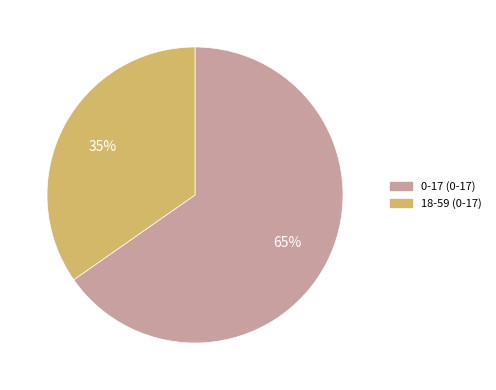

To the nearest percent, what percentage of the pie is 18-59 (0-17)?

35%